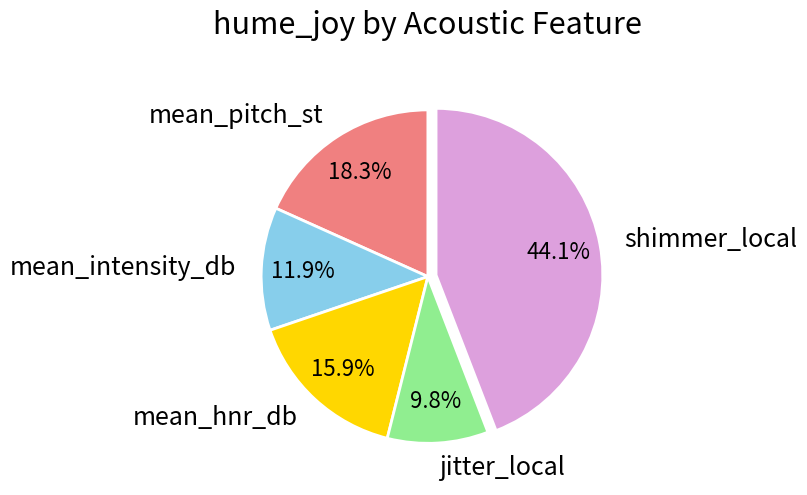

To the nearest percent, what percentage of the pie is mean_hnr_db?

16%